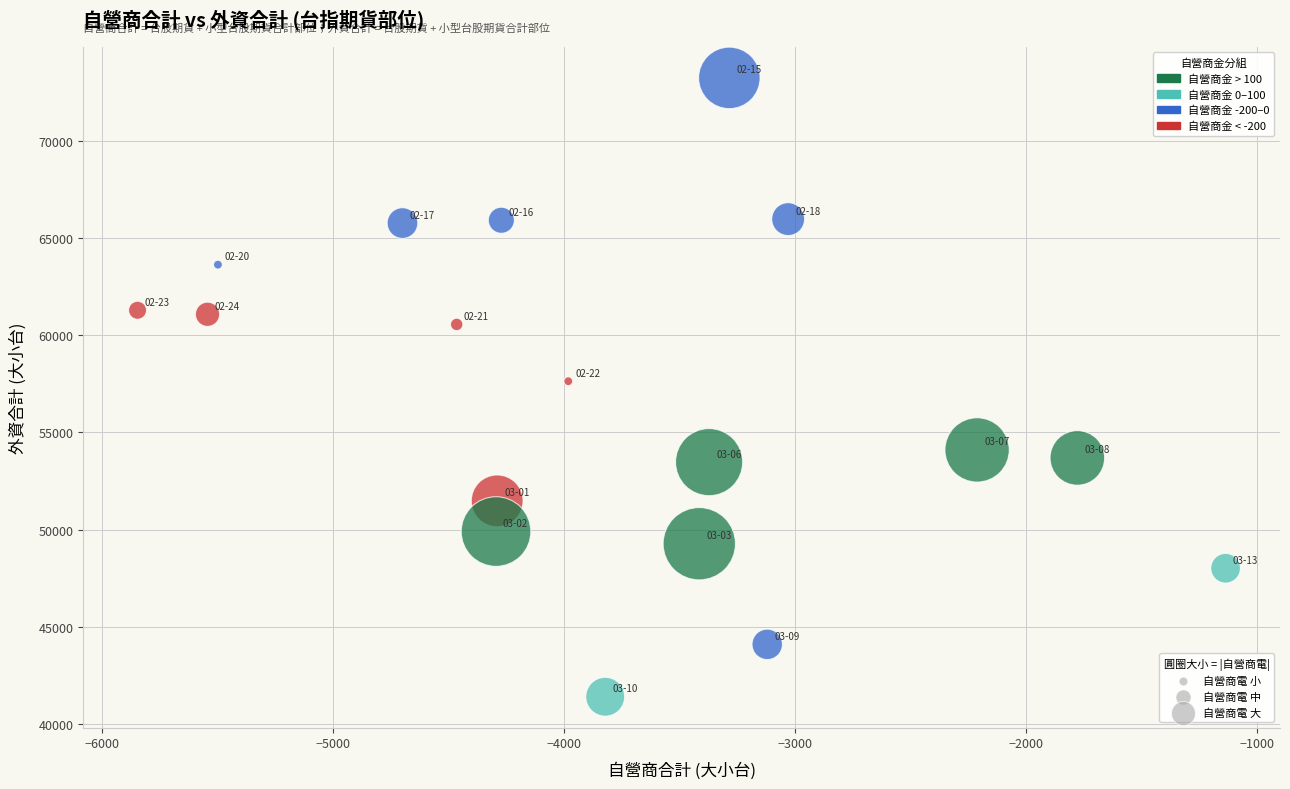

What is the range of X values (max minus min)?

4707.8